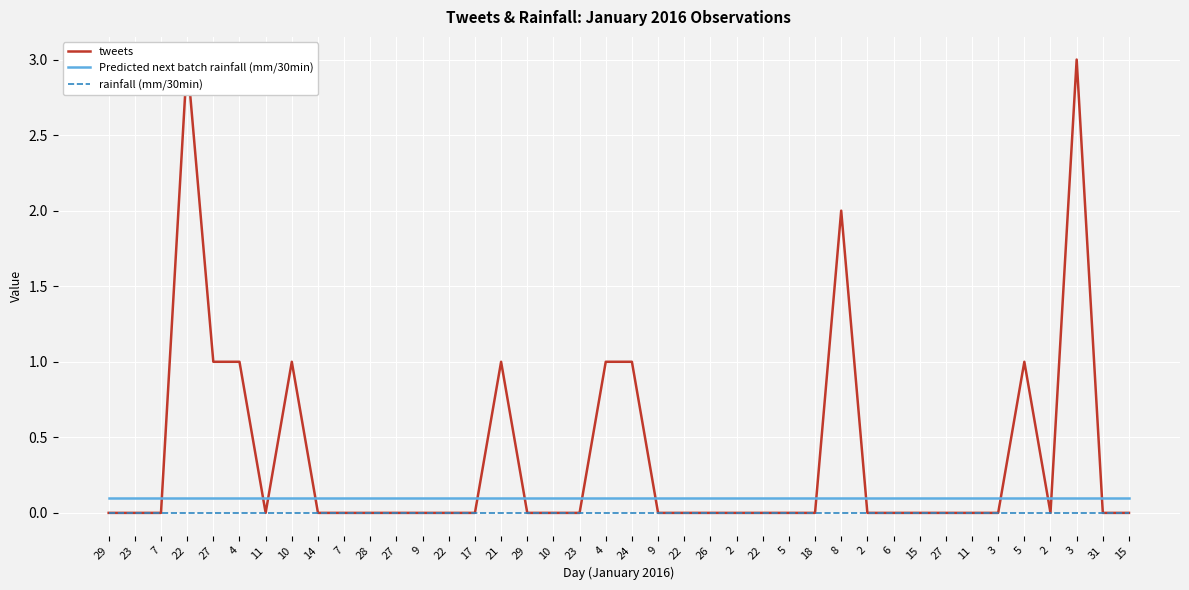

What is the label of the 9th point from the left?

14